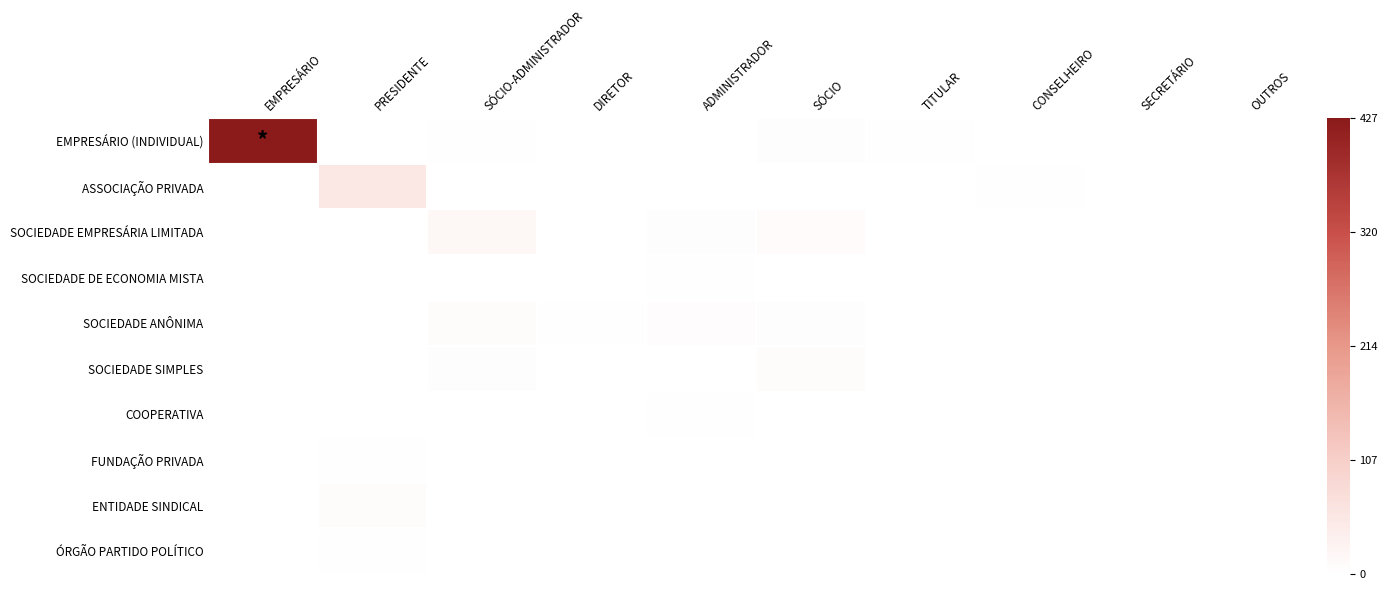

At how many categories does at least one series exceed 0?

10